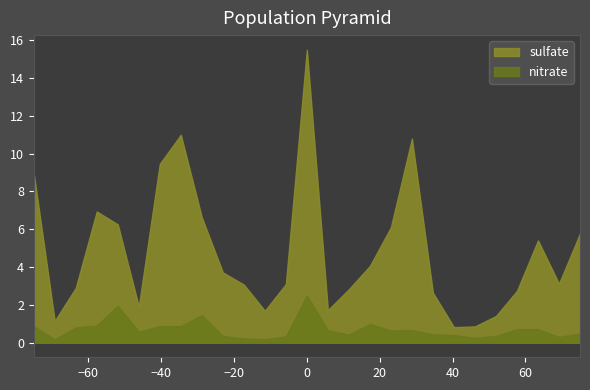

At 2001-07-22, list the series in order from smallest to largest.

nitrate, sulfate